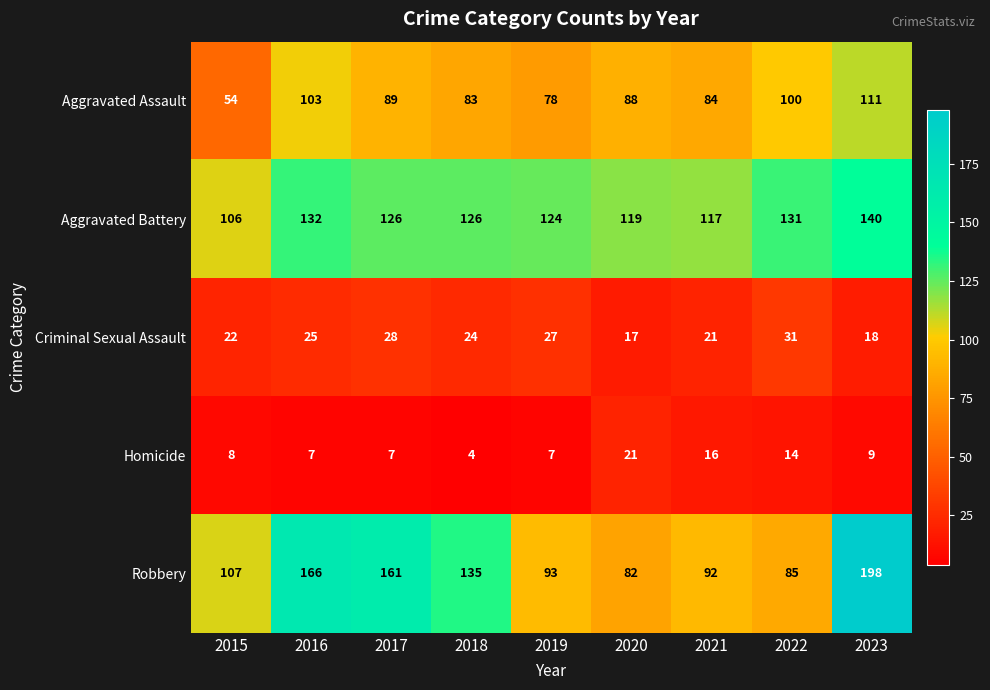

The Homicide series shows 14 at 2022. True or false?

True